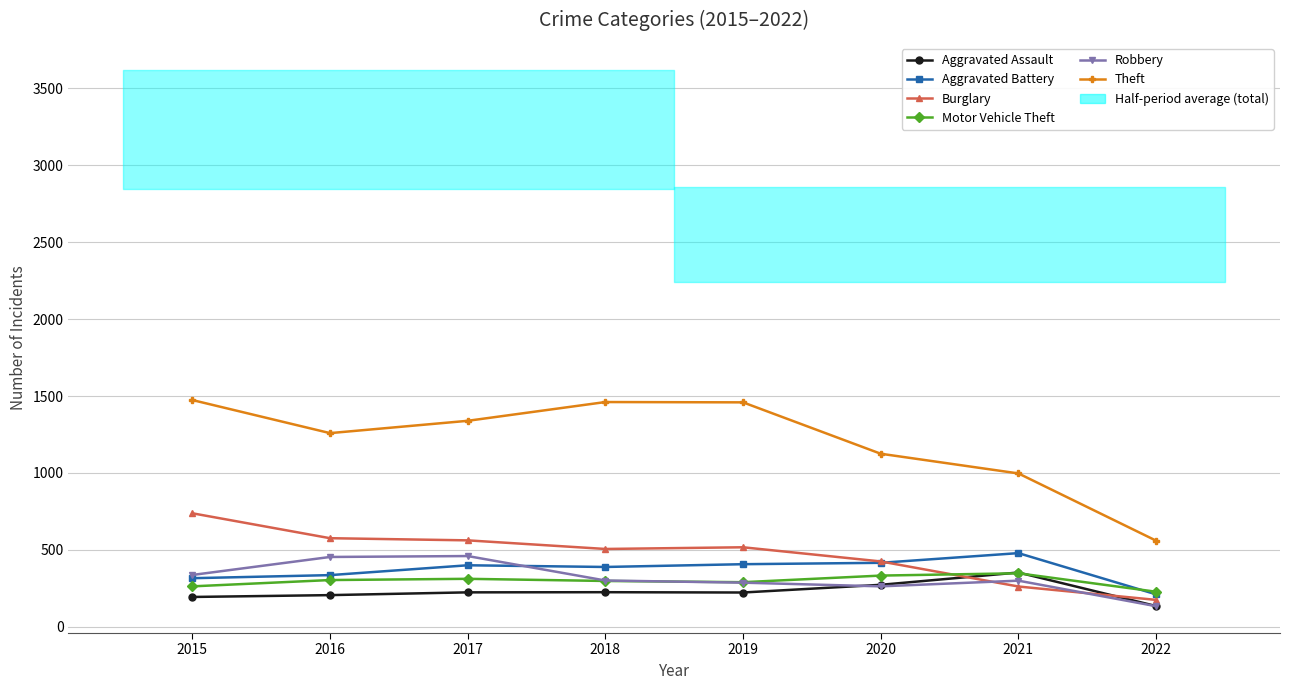

What is the spread (max minus min) of values at 2022?

426